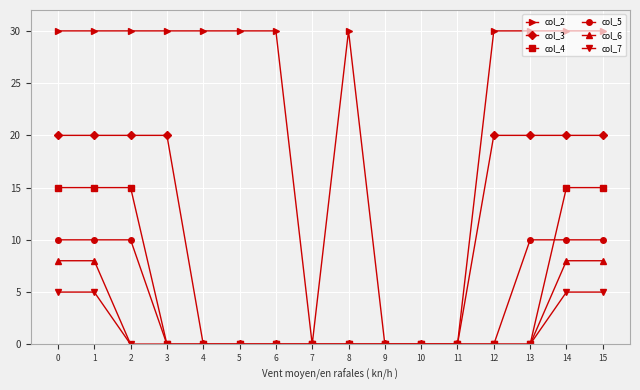

Is this an area chart (filled region under the line)?

No